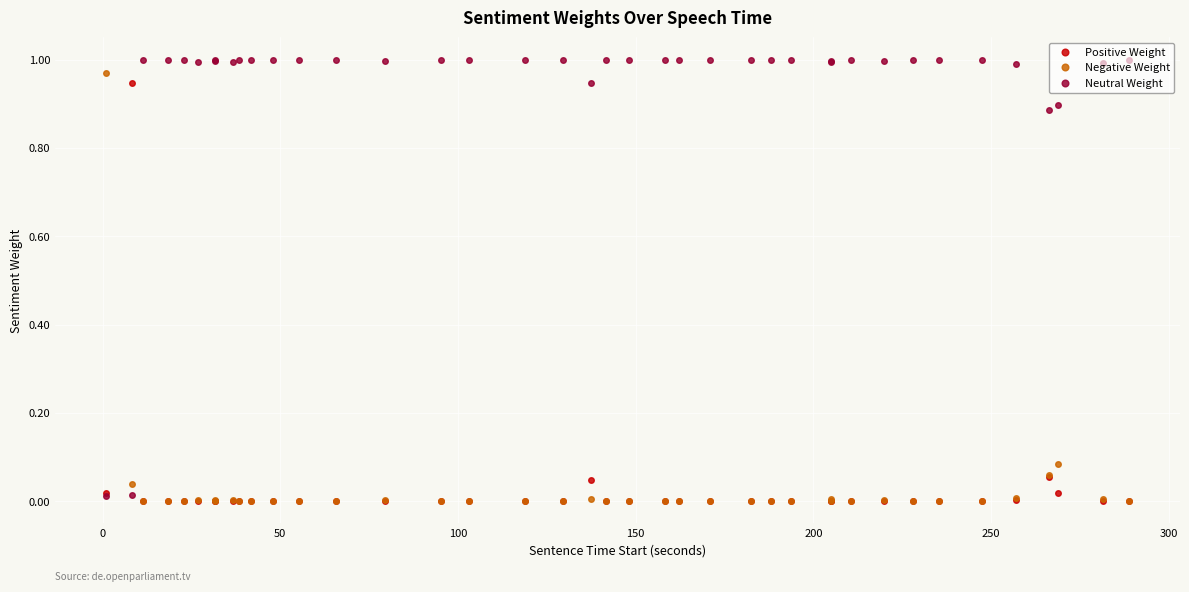

Reading left to right, transcribe all the data shown in this chart.

Positive Weight: 0.0	0.9	0.0	0.0	0.0	0.0	0.0	0.0	0.0	0.0	0.0	0.0	0.0	0.0	0.0	0.0	0.0	0.0	0.0	0.0	0.0	0.0	0.0	0.0	0.0	0.0	0.0	0.0	0.0	0.0	0.0	0.0	0.0	0.0	0.0	0.0	0.1	0.0	0.0	0.0
Negative Weight: 1.0	0.0	0.0	0.0	0.0	0.0	0.0	0.0	0.0	0.0	0.0	0.0	0.0	0.0	0.0	0.0	0.0	0.0	0.0	0.0	0.0	0.0	0.0	0.0	0.0	0.0	0.0	0.0	0.0	0.0	0.0	0.0	0.0	0.0	0.0	0.0	0.1	0.1	0.0	0.0
Neutral Weight: 0.0	0.0	1.0	1.0	1.0	1.0	1.0	1.0	1.0	1.0	1.0	1.0	1.0	1.0	1.0	1.0	1.0	1.0	1.0	0.9	1.0	1.0	1.0	1.0	1.0	1.0	1.0	1.0	1.0	1.0	1.0	1.0	1.0	1.0	1.0	1.0	0.9	0.9	1.0	1.0